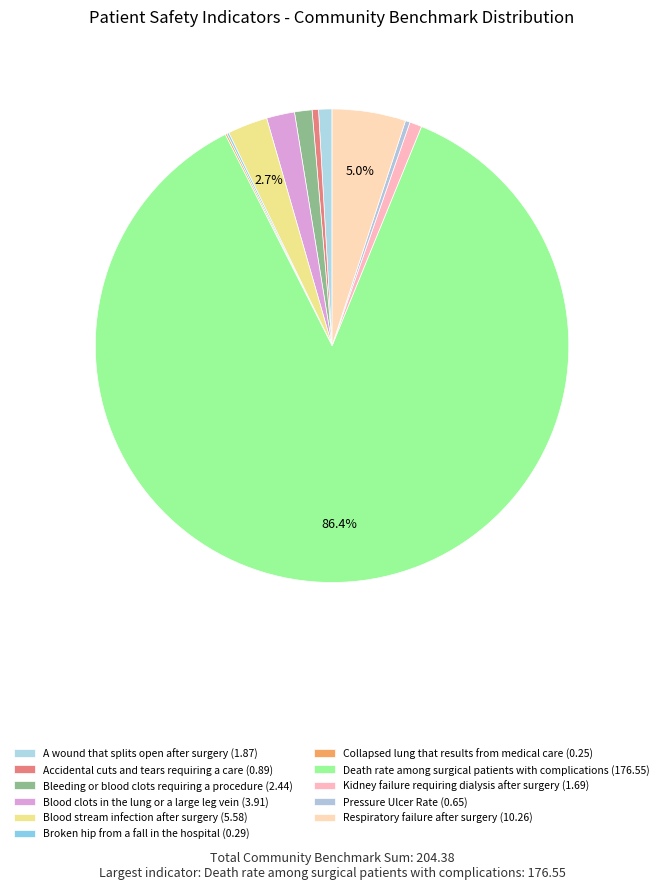

To the nearest percent, what percentage of the pie is Blood stream infection after surgery?

3%